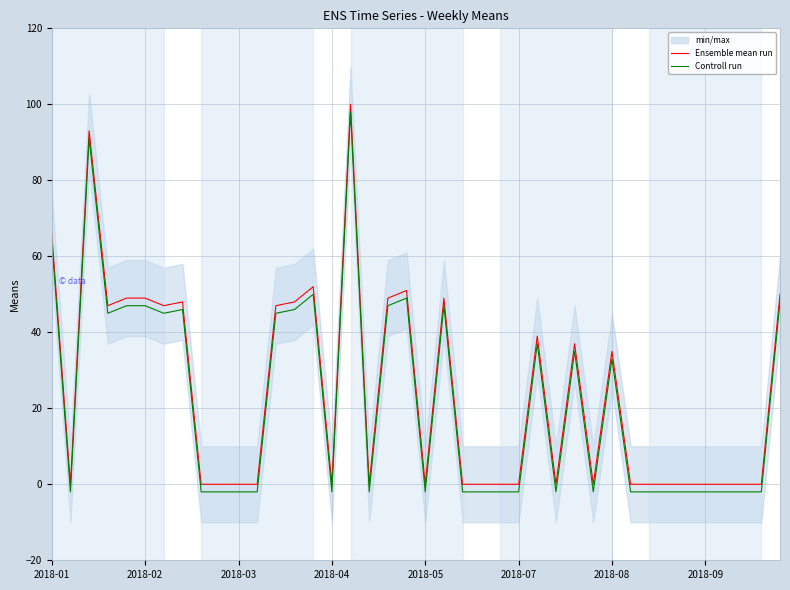

True or false: Controll run has more than 1 interior local peaks.

True